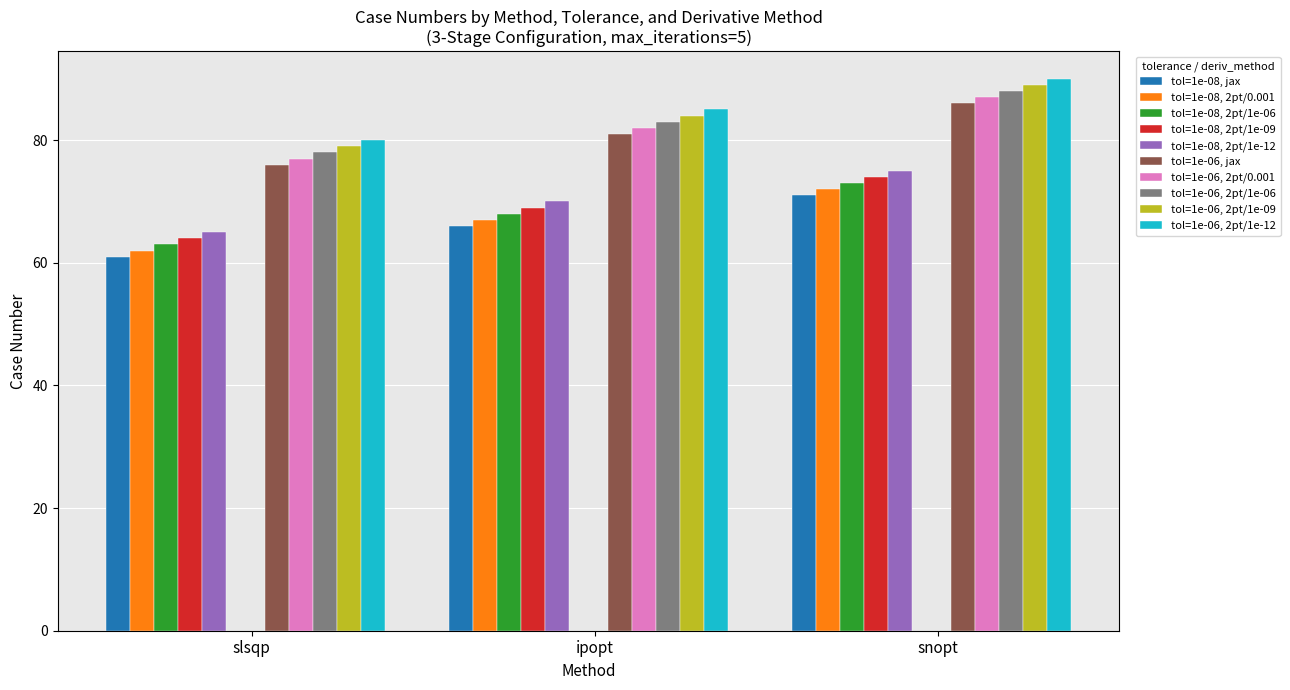

Reading left to right, extract all data points from this chart.

slsqp: case 61=61	case 62=62	case 63=63	case 64=64	case 65=65	case 76=76	case 77=77	case 78=78	case 79=79	case 80=80
ipopt: case 61=66	case 62=67	case 63=68	case 64=69	case 65=70	case 76=81	case 77=82	case 78=83	case 79=84	case 80=85
snopt: case 61=71	case 62=72	case 63=73	case 64=74	case 65=75	case 76=86	case 77=87	case 78=88	case 79=89	case 80=90